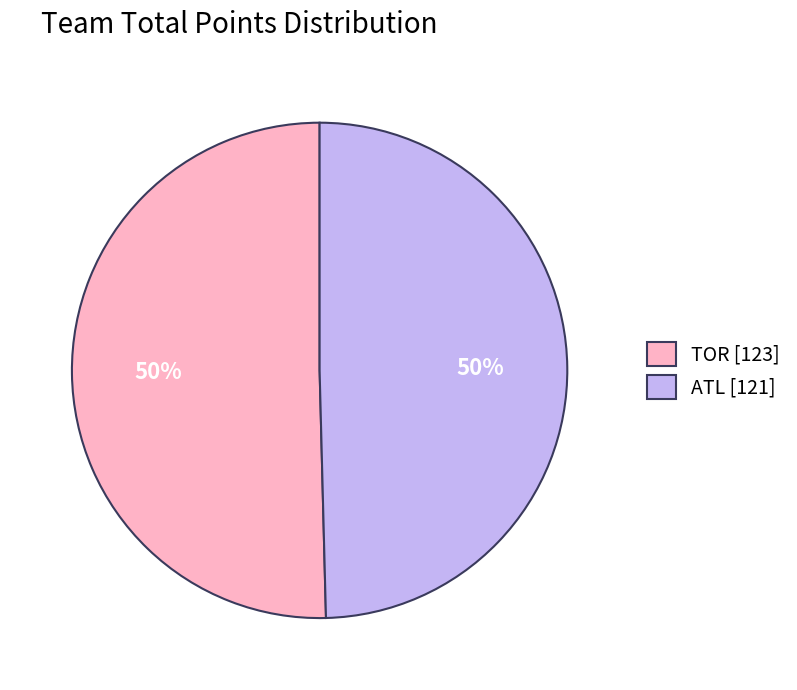

What is the ratio of the value at ATL [121] to the value at TOR [123]?

1.0